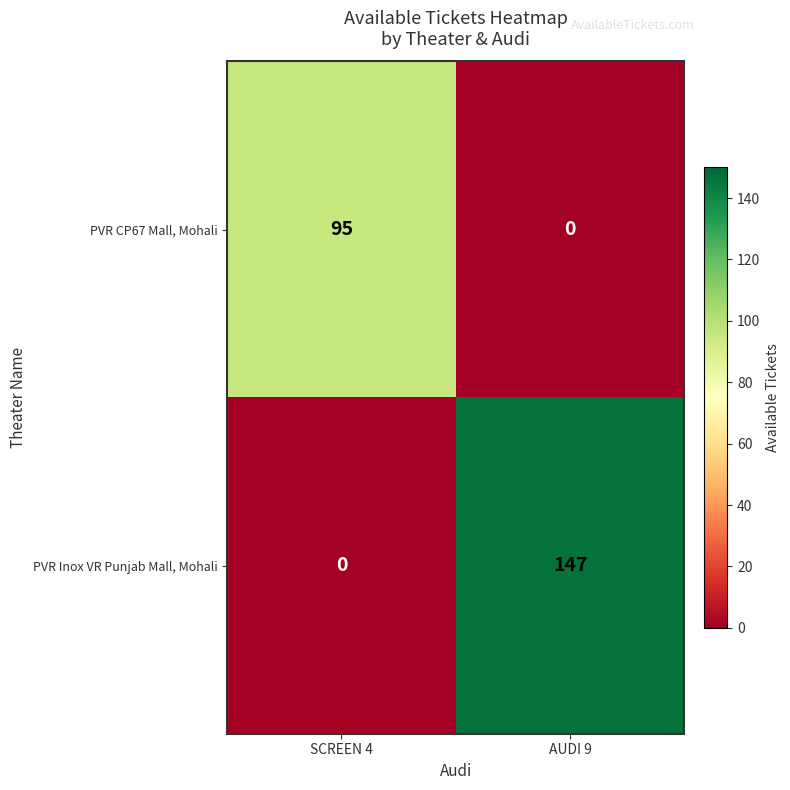

What is the total value across all series at SCREEN 4?

95